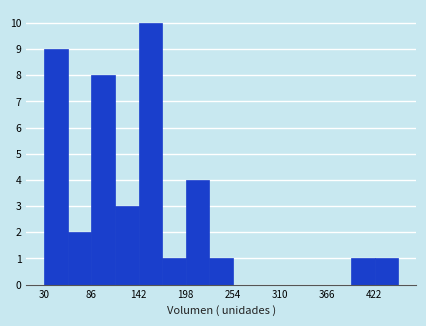

Around what value on the x-axis is the tallest bar? Give the approximate position of its centre, as read against the axis.

160